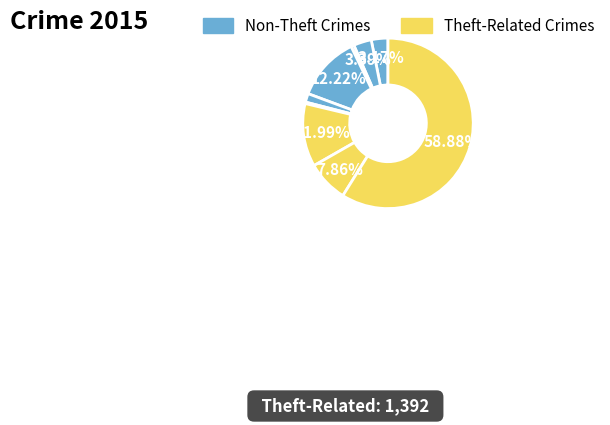

How many slices are in this pie chart?

9